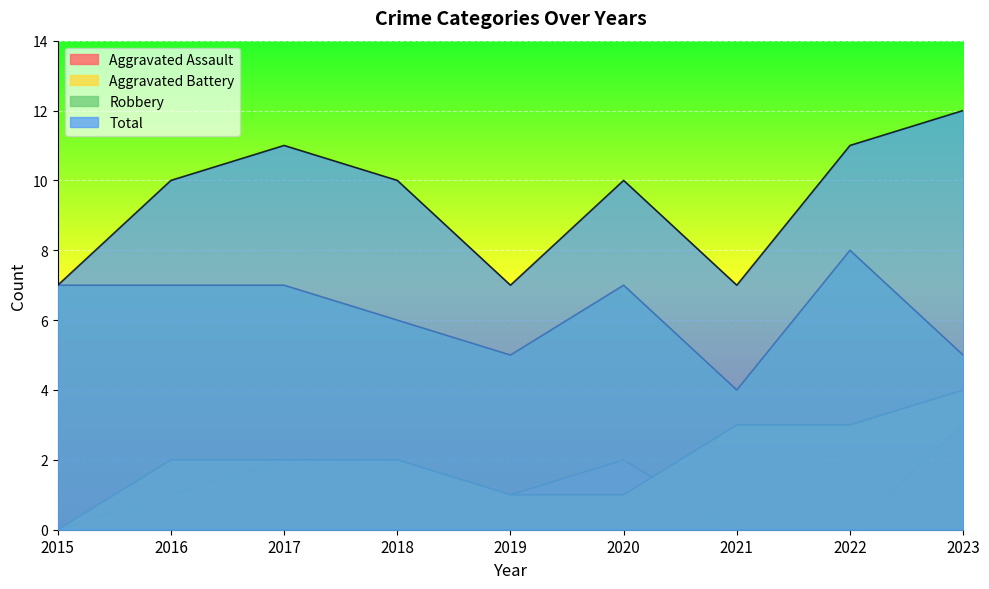

True or false: Robbery and Total cross at least once.

False